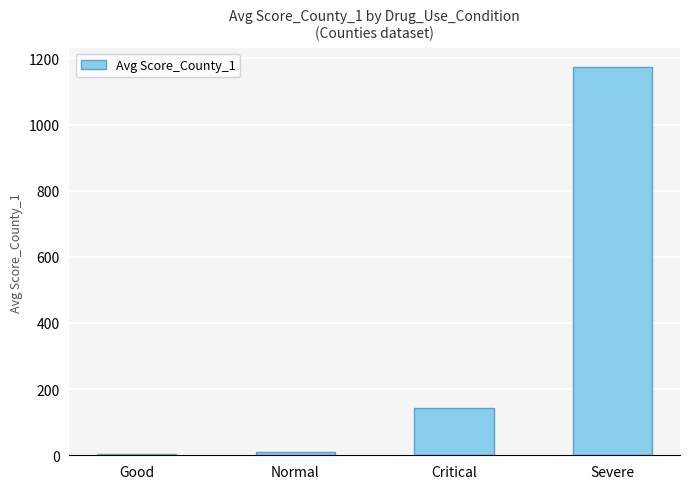

At which label does the data first exceed 143?

Critical